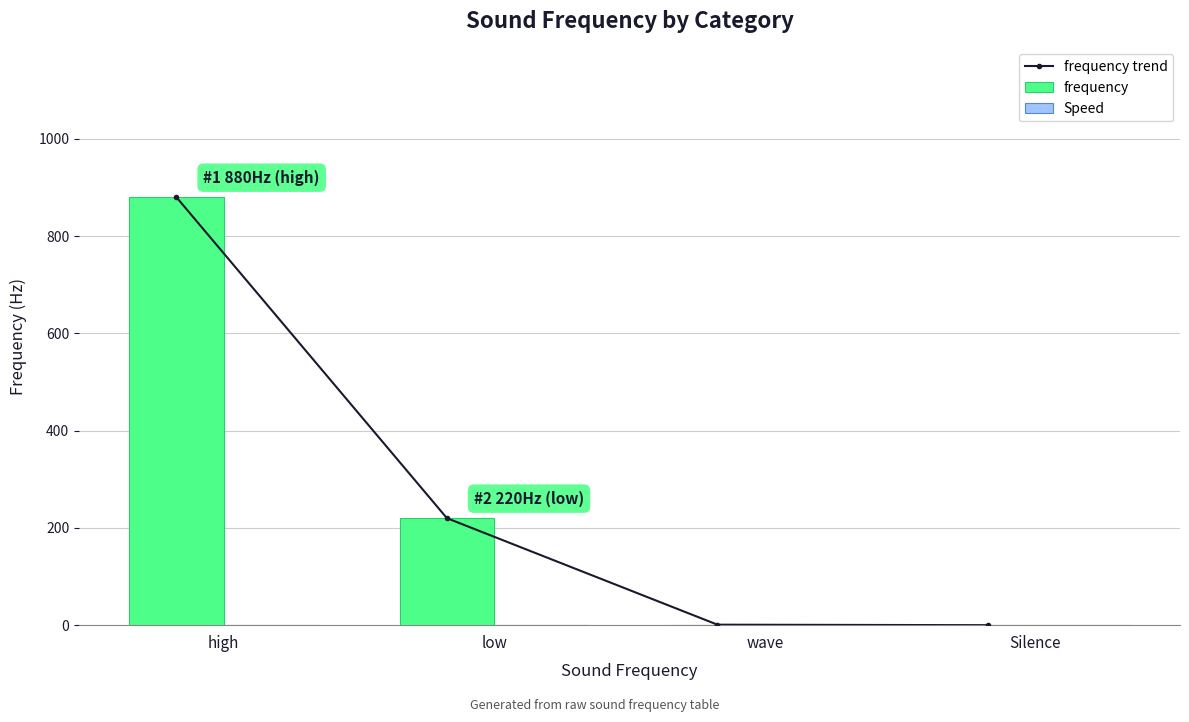

Where is frequency nearest to the value 440?

low